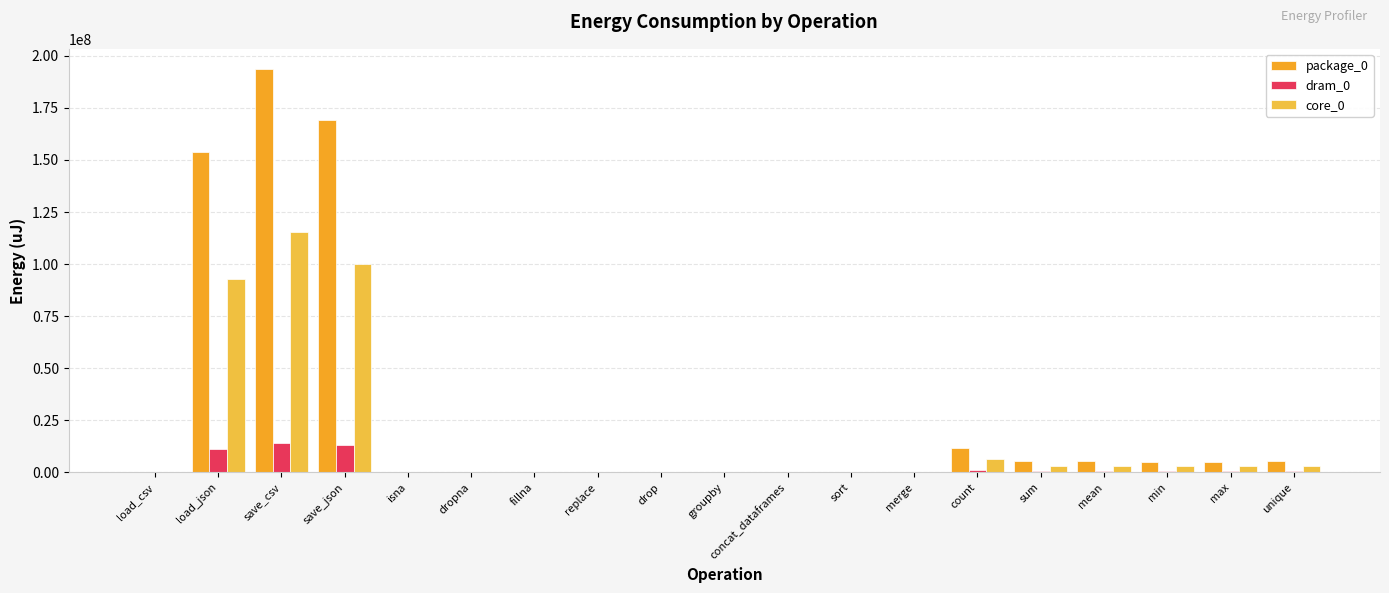

The value of package_0 at save_json is 169273492. True or false?

True